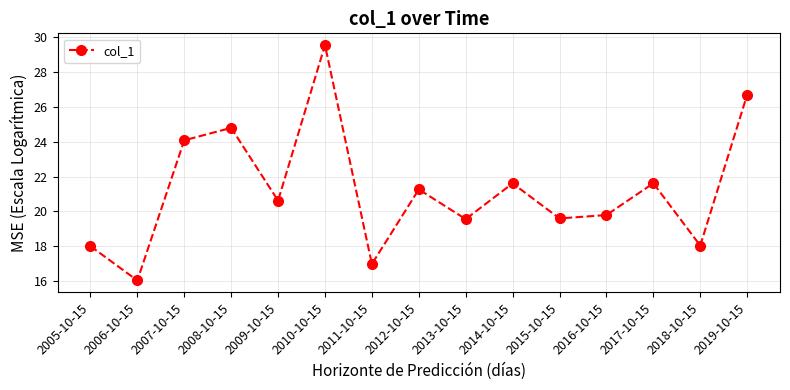

Does the chart have visible grid lines?

Yes